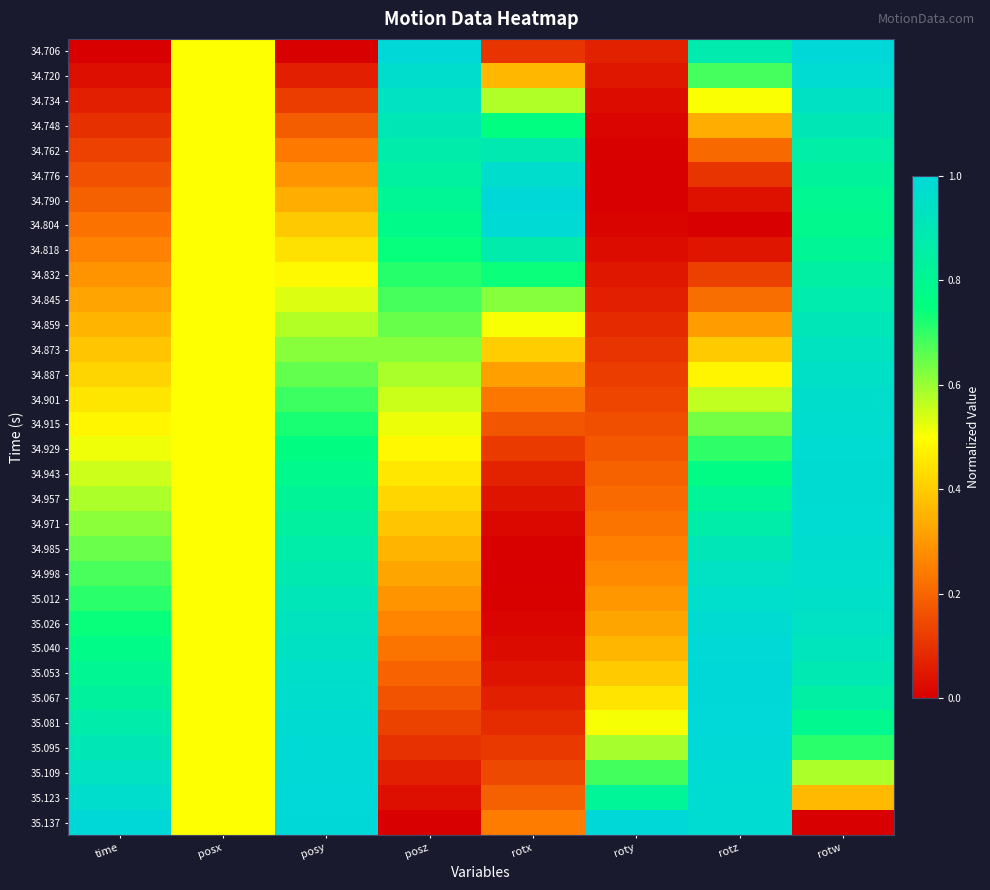

Reading left to right, what are all the values shown in this chart?

34.706: time=0.0	posx=0.5	posy=0.0	posz=1.0	rotx=0.1	roty=0.1	rotz=0.9	rotw=1.0
34.720: time=0.0	posx=0.5	posy=0.1	posz=1.0	rotx=0.4	roty=0.0	rotz=0.7	rotw=1.0
34.734: time=0.1	posx=0.5	posy=0.1	posz=0.9	rotx=0.6	roty=0.0	rotz=0.5	rotw=0.9
34.748: time=0.1	posx=0.5	posy=0.2	posz=0.9	rotx=0.8	roty=0.0	rotz=0.3	rotw=0.9
34.762: time=0.1	posx=0.5	posy=0.2	posz=0.9	rotx=0.9	roty=0.0	rotz=0.2	rotw=0.9
34.776: time=0.2	posx=0.5	posy=0.3	posz=0.8	rotx=1.0	roty=0.0	rotz=0.1	rotw=0.8
34.790: time=0.2	posx=0.5	posy=0.3	posz=0.8	rotx=1.0	roty=0.0	rotz=0.0	rotw=0.8
34.804: time=0.2	posx=0.5	posy=0.4	posz=0.8	rotx=1.0	roty=0.0	rotz=0.0	rotw=0.8
34.818: time=0.3	posx=0.5	posy=0.4	posz=0.7	rotx=0.9	roty=0.0	rotz=0.0	rotw=0.8
34.832: time=0.3	posx=0.5	posy=0.5	posz=0.7	rotx=0.7	roty=0.0	rotz=0.1	rotw=0.8
34.845: time=0.3	posx=0.5	posy=0.5	posz=0.7	rotx=0.6	roty=0.1	rotz=0.2	rotw=0.9
34.859: time=0.4	posx=0.5	posy=0.6	posz=0.6	rotx=0.5	roty=0.1	rotz=0.3	rotw=0.9
34.873: time=0.4	posx=0.5	posy=0.6	posz=0.6	rotx=0.4	roty=0.1	rotz=0.4	rotw=0.9
34.887: time=0.4	posx=0.5	posy=0.7	posz=0.6	rotx=0.3	roty=0.1	rotz=0.5	rotw=0.9
34.901: time=0.5	posx=0.5	posy=0.7	posz=0.6	rotx=0.2	roty=0.1	rotz=0.6	rotw=1.0
34.915: time=0.5	posx=0.5	posy=0.7	posz=0.5	rotx=0.2	roty=0.2	rotz=0.6	rotw=1.0
34.929: time=0.5	posx=0.5	posy=0.8	posz=0.5	rotx=0.1	roty=0.2	rotz=0.7	rotw=1.0
34.943: time=0.5	posx=0.5	posy=0.8	posz=0.5	rotx=0.1	roty=0.2	rotz=0.8	rotw=1.0
34.957: time=0.6	posx=0.5	posy=0.8	posz=0.4	rotx=0.0	roty=0.2	rotz=0.8	rotw=1.0
34.971: time=0.6	posx=0.5	posy=0.8	posz=0.4	rotx=0.0	roty=0.2	rotz=0.9	rotw=1.0
34.985: time=0.6	posx=0.5	posy=0.9	posz=0.4	rotx=0.0	roty=0.3	rotz=0.9	rotw=1.0
34.998: time=0.7	posx=0.5	posy=0.9	posz=0.3	rotx=0.0	roty=0.3	rotz=0.9	rotw=1.0
35.012: time=0.7	posx=0.5	posy=0.9	posz=0.3	rotx=0.0	roty=0.3	rotz=1.0	rotw=1.0
35.026: time=0.7	posx=0.5	posy=0.9	posz=0.3	rotx=0.0	roty=0.3	rotz=1.0	rotw=0.9
35.040: time=0.8	posx=0.5	posy=0.9	posz=0.2	rotx=0.0	roty=0.4	rotz=1.0	rotw=0.9
35.053: time=0.8	posx=0.5	posy=1.0	posz=0.2	rotx=0.0	roty=0.4	rotz=1.0	rotw=0.9
35.067: time=0.8	posx=0.5	posy=1.0	posz=0.2	rotx=0.1	roty=0.4	rotz=1.0	rotw=0.9
35.081: time=0.9	posx=0.5	posy=1.0	posz=0.1	rotx=0.1	roty=0.5	rotz=1.0	rotw=0.8
35.095: time=0.9	posx=0.5	posy=1.0	posz=0.1	rotx=0.1	roty=0.6	rotz=1.0	rotw=0.7
35.109: time=0.9	posx=0.5	posy=1.0	posz=0.1	rotx=0.1	roty=0.7	rotz=1.0	rotw=0.6
35.123: time=1.0	posx=0.5	posy=1.0	posz=0.0	rotx=0.2	roty=0.8	rotz=1.0	rotw=0.4
35.137: time=1.0	posx=0.5	posy=1.0	posz=0.0	rotx=0.2	roty=1.0	rotz=1.0	rotw=0.0